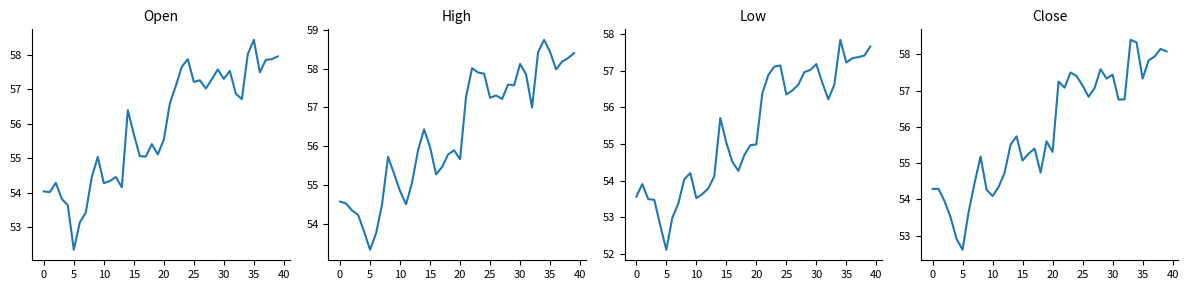

Is the value of Low at 33 greater than the value of Close at 14?

Yes